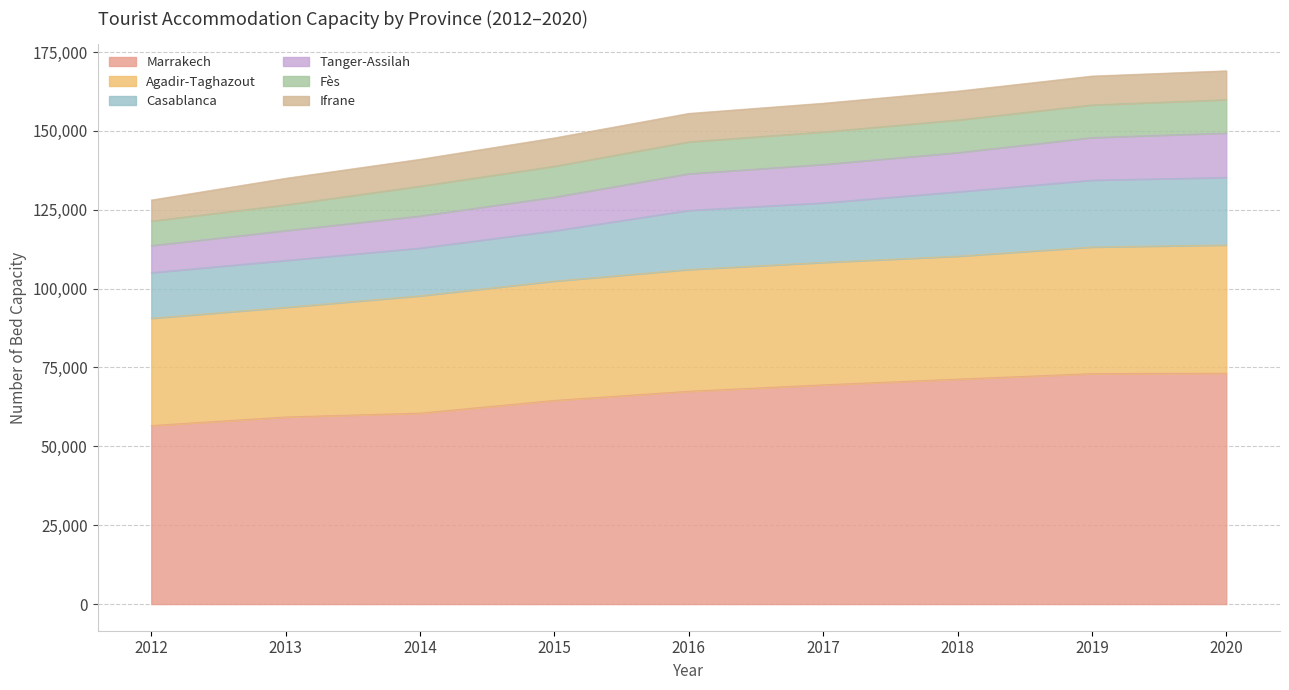

What is the lowest value of the Marrakech series?

56581